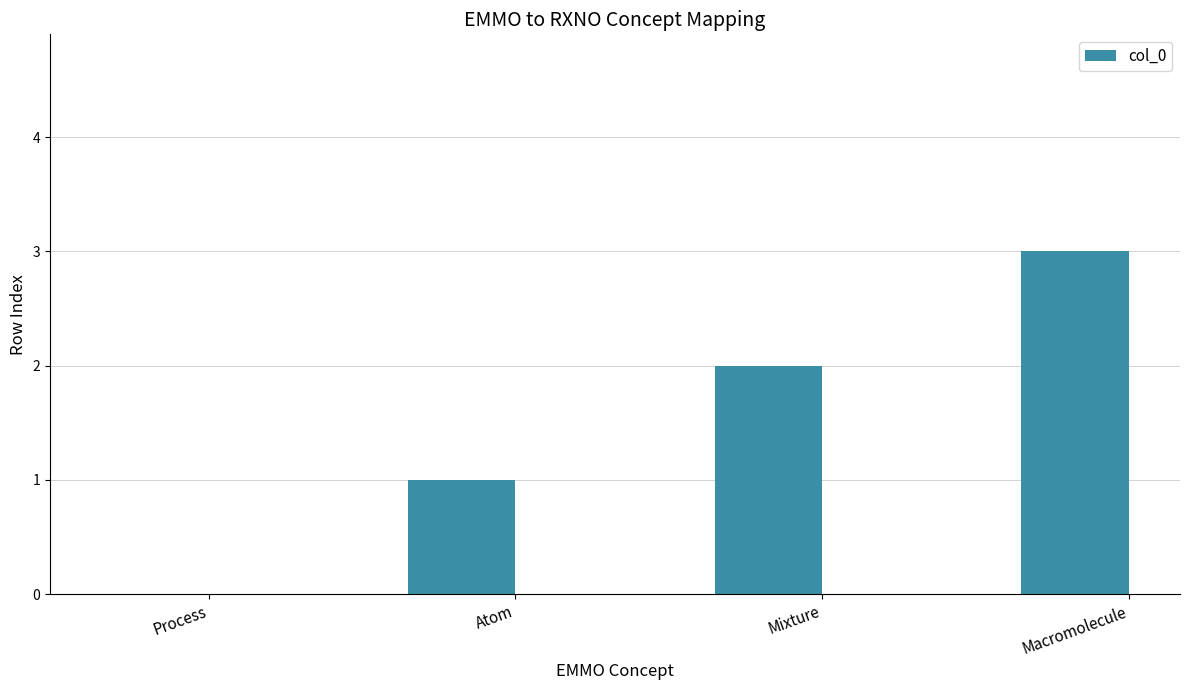

Does the chart contain stacked bars?

No